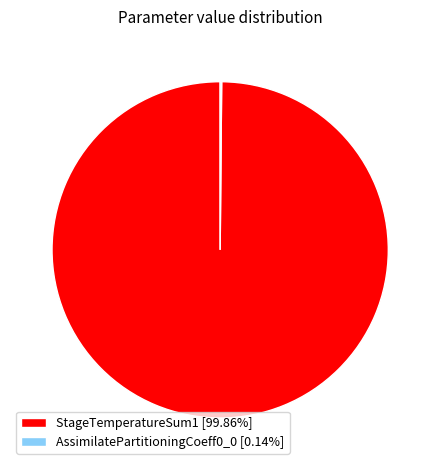

Which category accounts for the majority?

StageTemperatureSum1